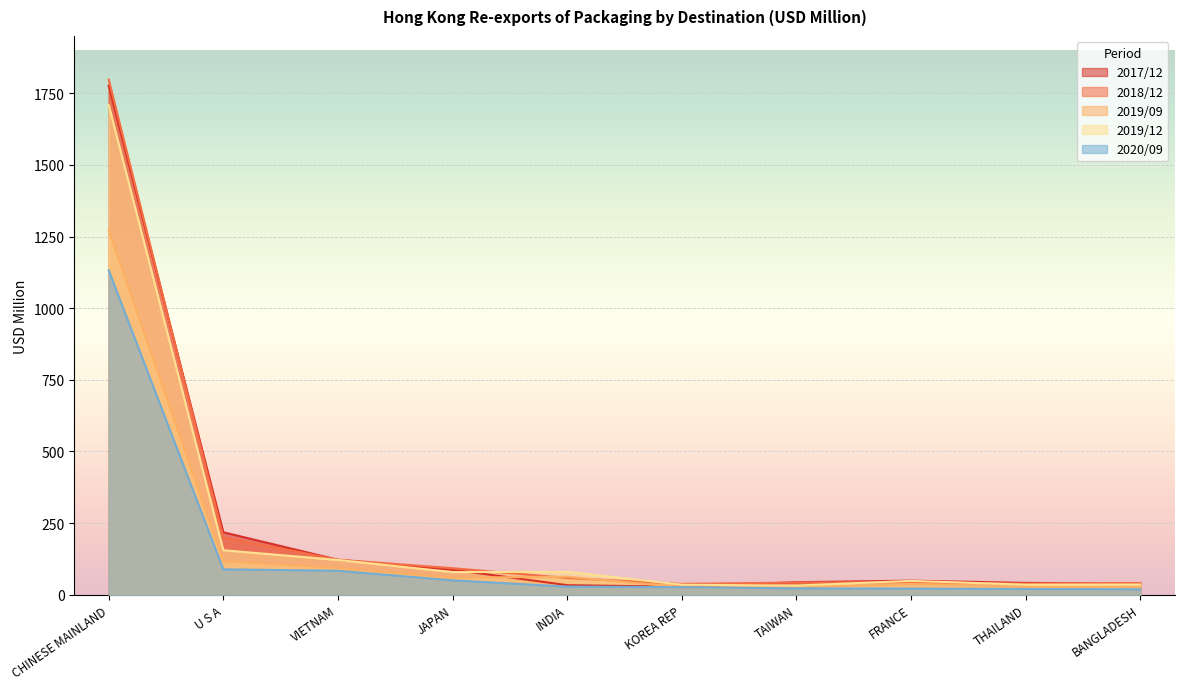

At which category does the chart reach its minimum across all series?

BANGLADESH